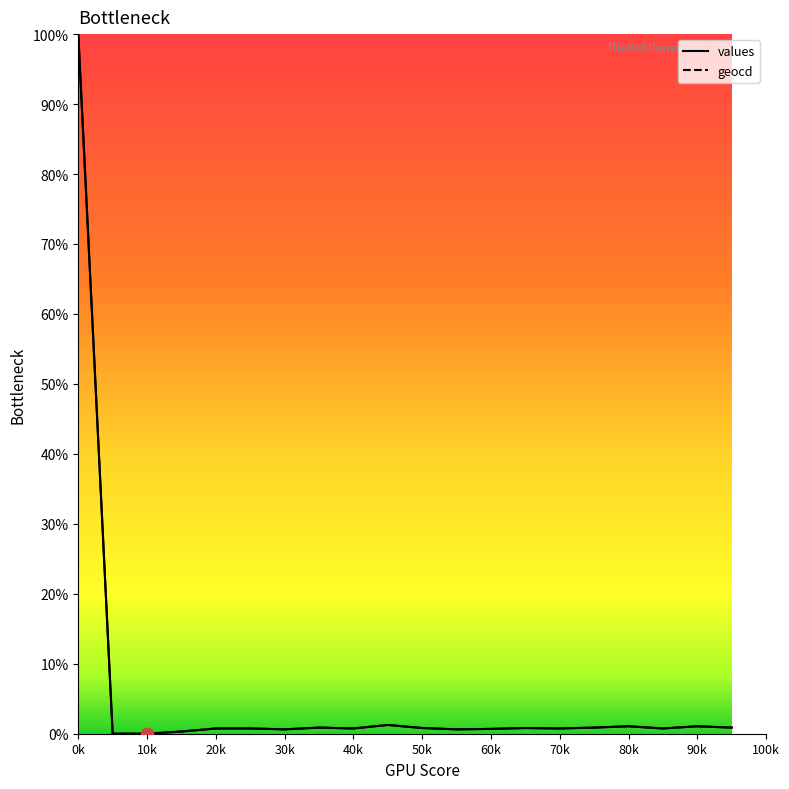

Which series has the largest total across all categories?

geocd